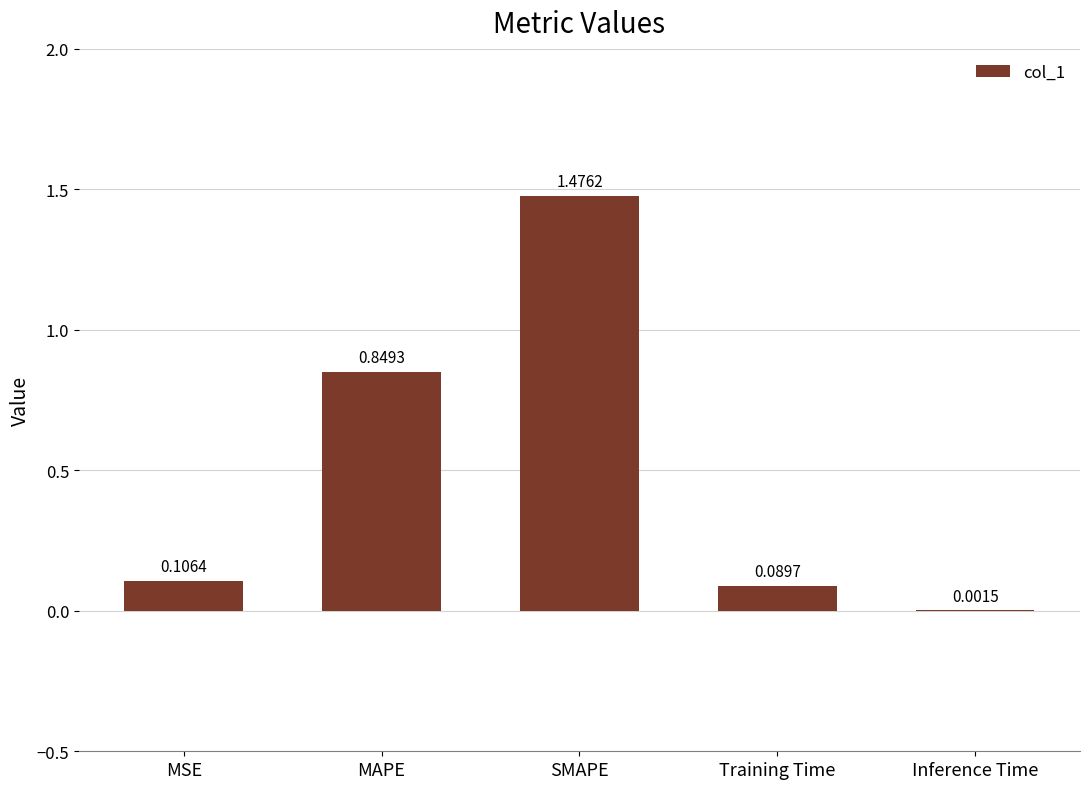

Which has a higher value, MSE or Inference Time?

MSE